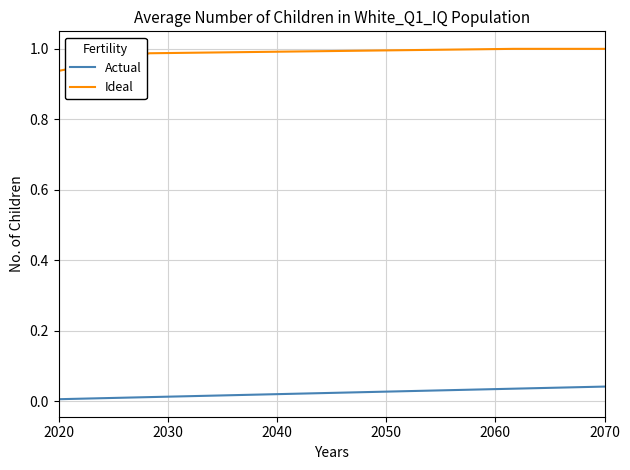

What is the difference between the maximum and minimum values in the Ideal series?

0.1